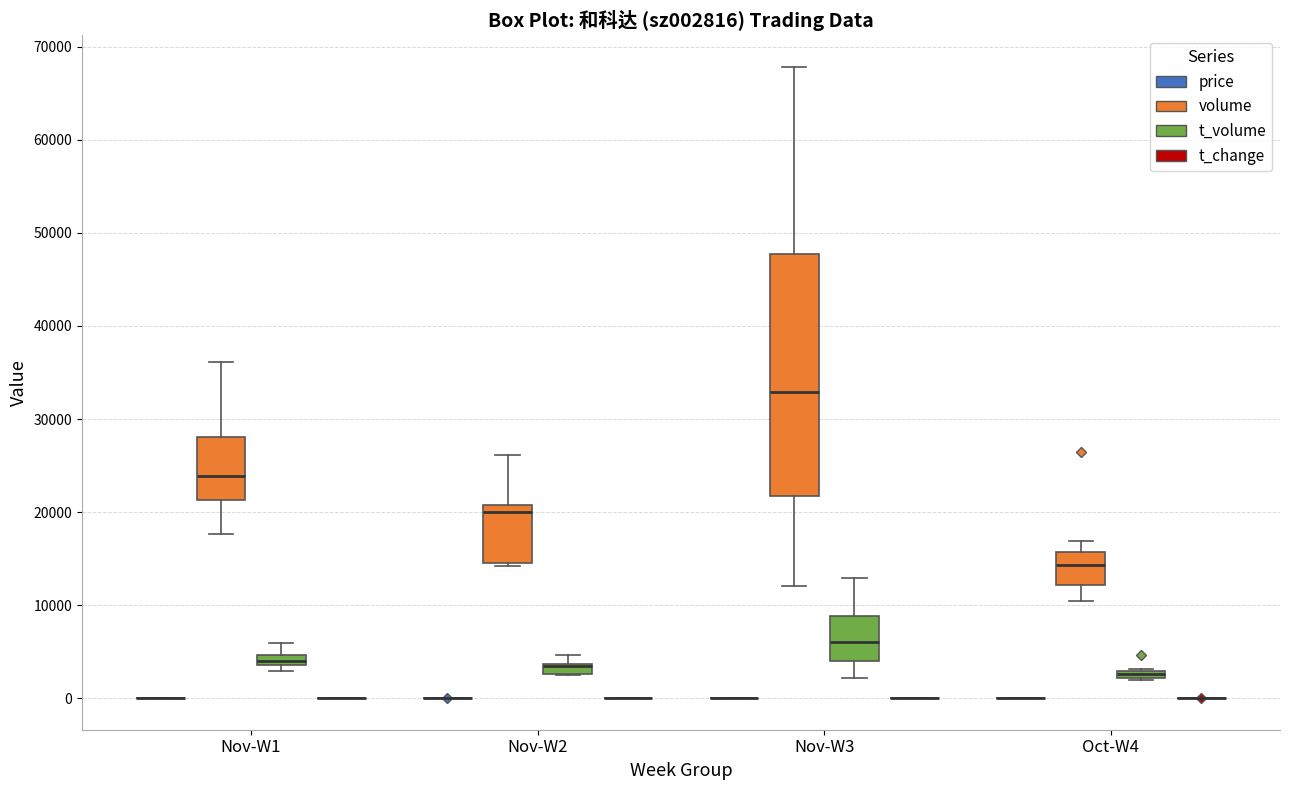

Which box is the tallest, from its lower edge to its upper edge?

Nov-W3 (volume)